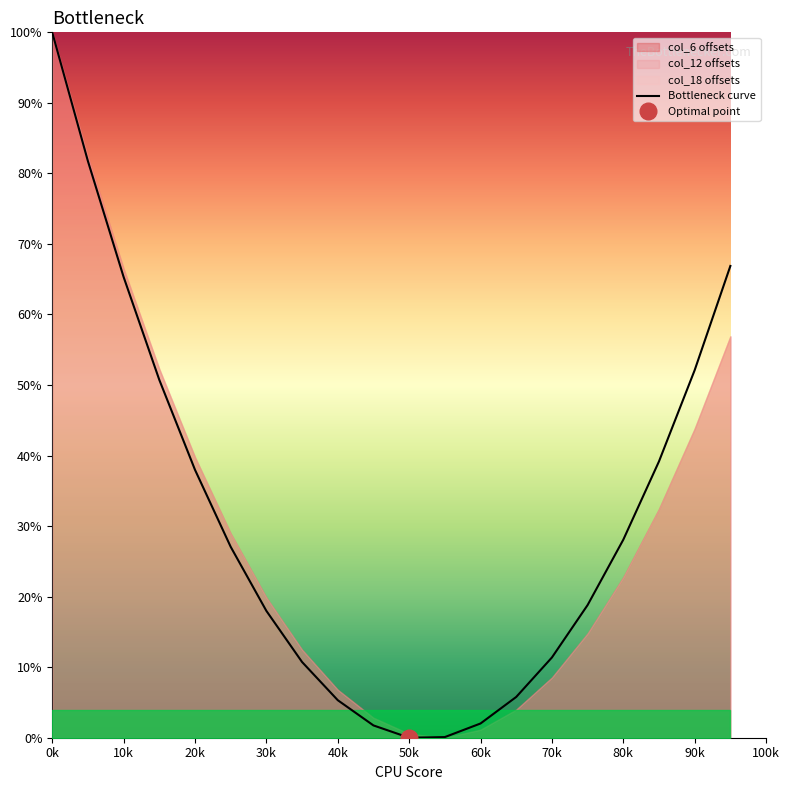

Is it true that the value at 13 is 5.8?

True